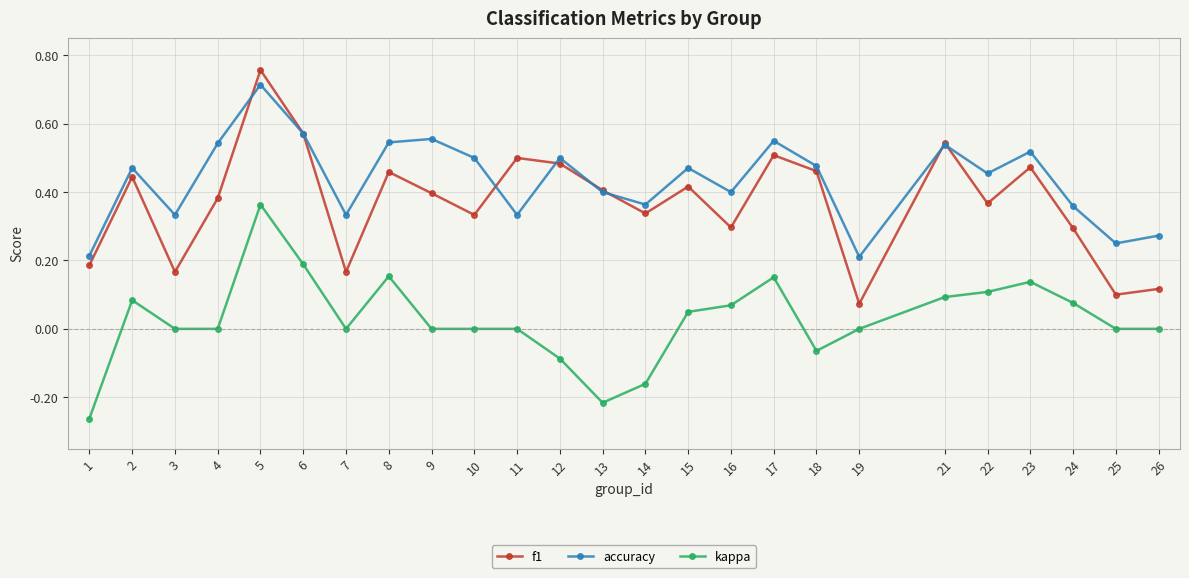

Is the value of f1 at 2 greater than the value of kappa at 6?

Yes